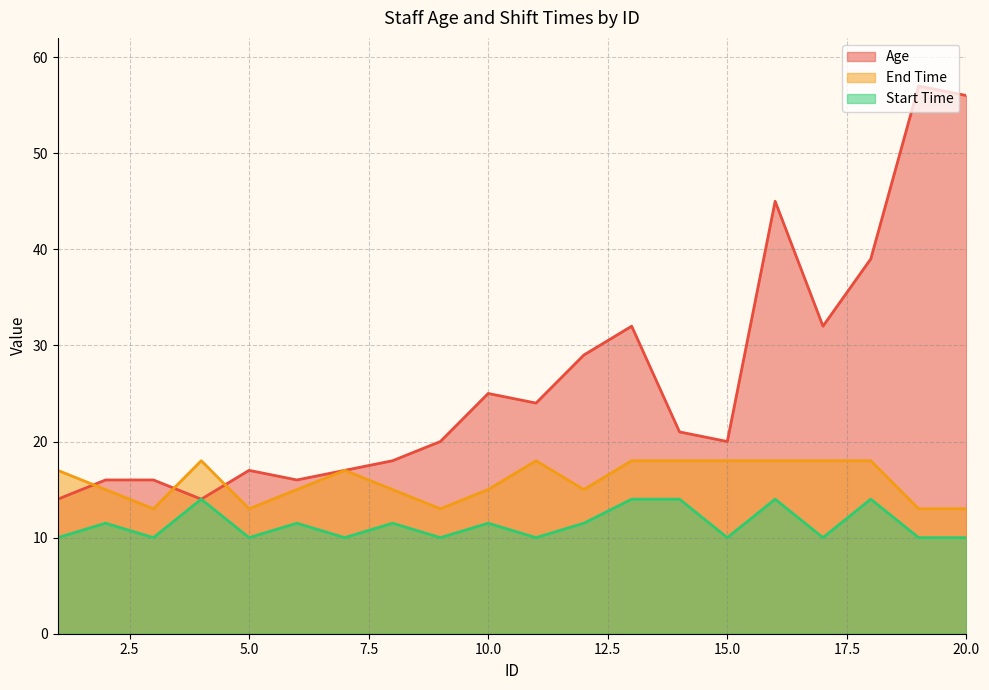

What is the sum of the Age values at 20 and 12?

85.0